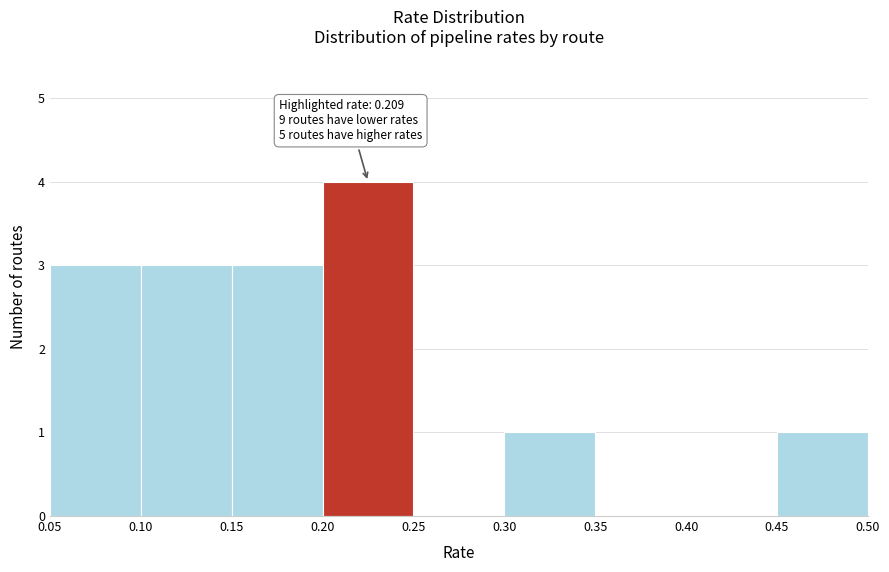

Which range on the x-axis has the tallest bar?

0.20 to 0.25